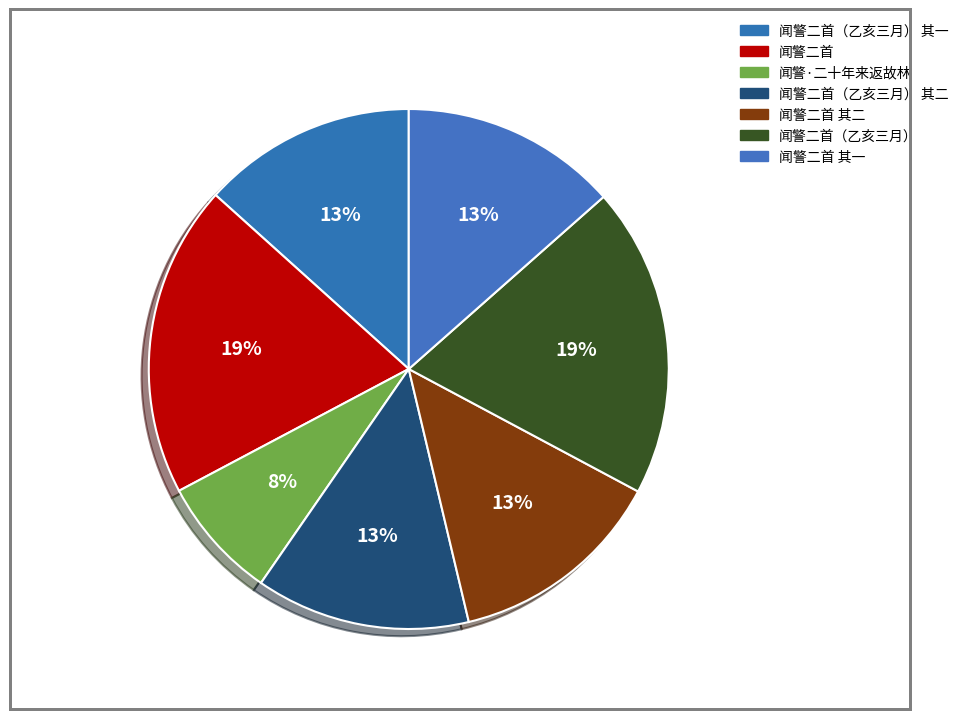

Does any single category account for the majority?

No